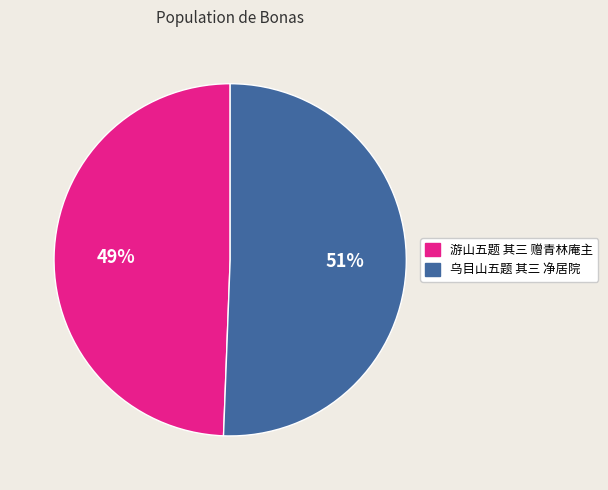

Which has a higher value, 乌目山五题 其三 净居院 or 游山五题 其三 赠青林庵主?

乌目山五题 其三 净居院